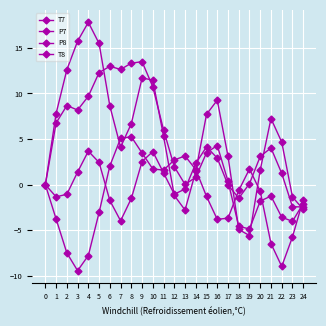

What is the value of the P7 point at the 19th from the left?

-4.9